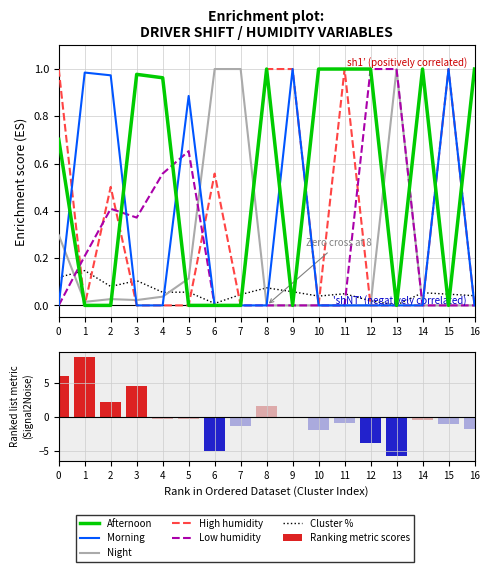

At 14, list the series in order from largest to smallest.

Afternoon, Cluster %, Morning, Night, High humidity, Low humidity